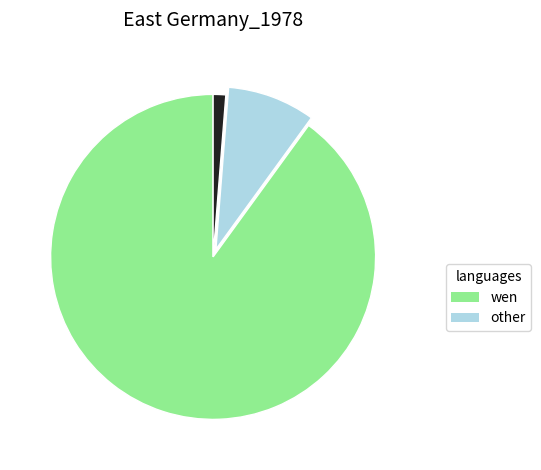

Does any single category account for the majority?

Yes